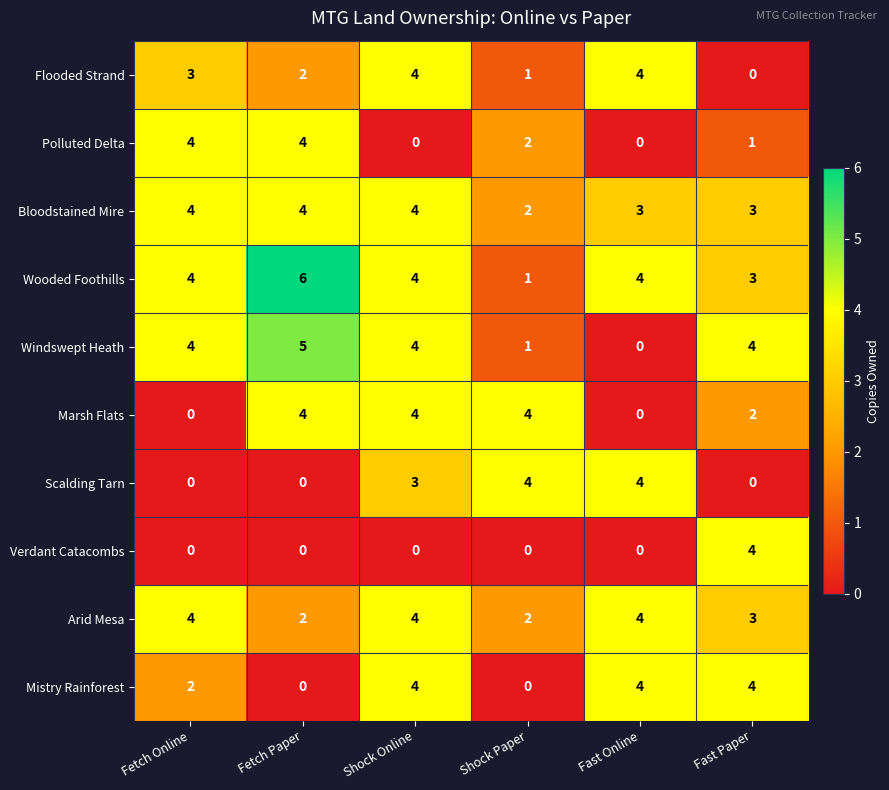

Count the Polluted Delta values in the range 0 to 4.

6